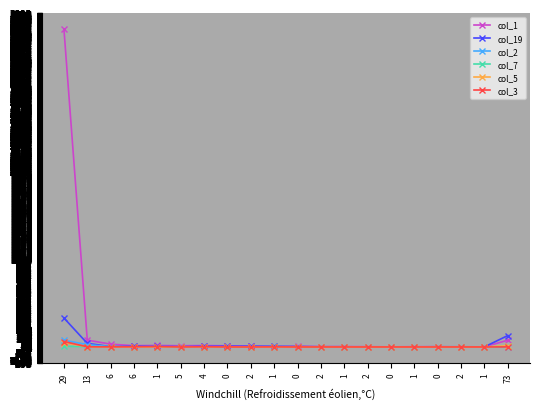

What are all the series names shown in the legend?

col_1, col_19, col_2, col_7, col_5, col_3